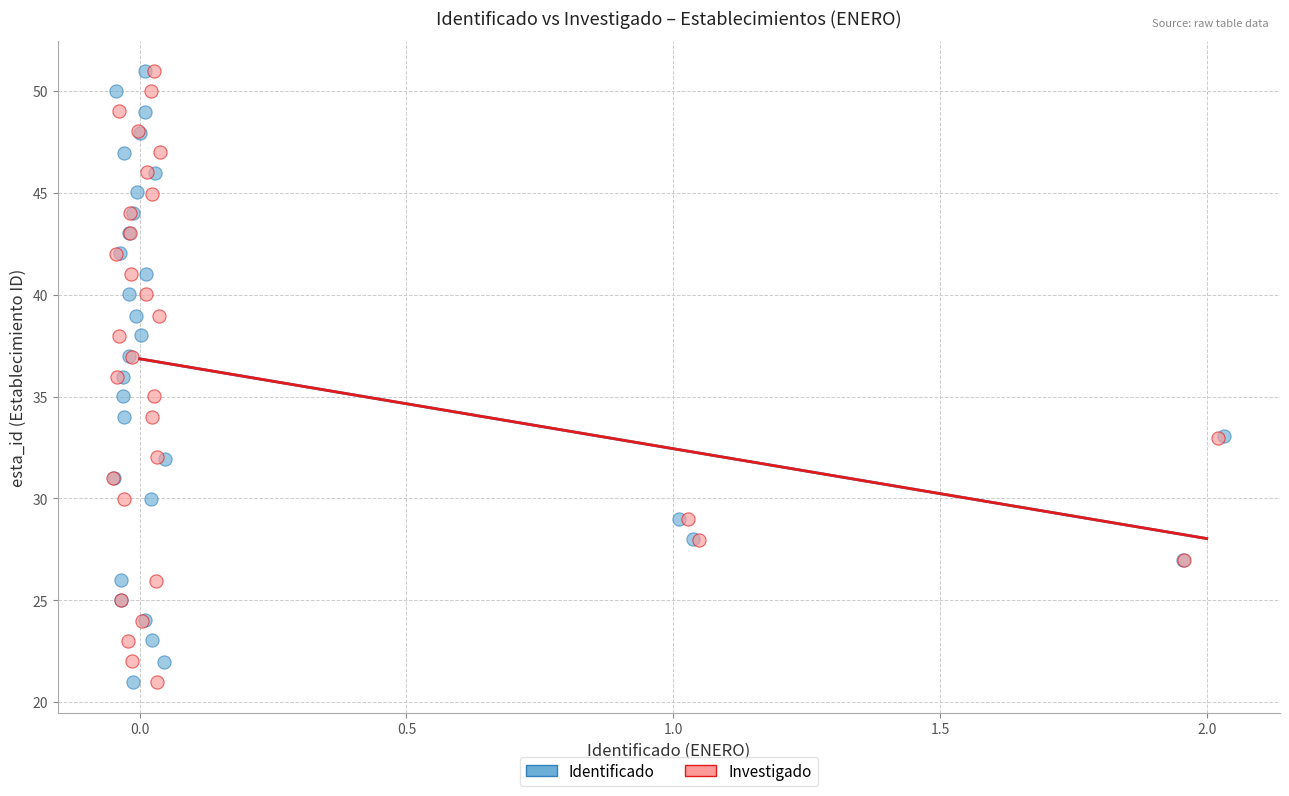

What are all the series names shown in the legend?

Identificado, Investigado